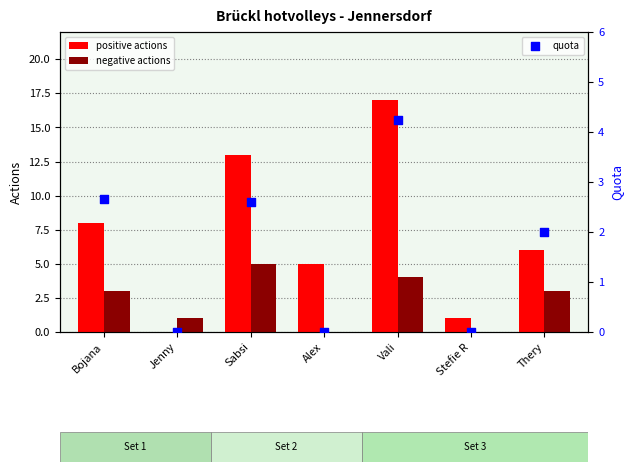

At how many categories does at least one series exceed 1?

5